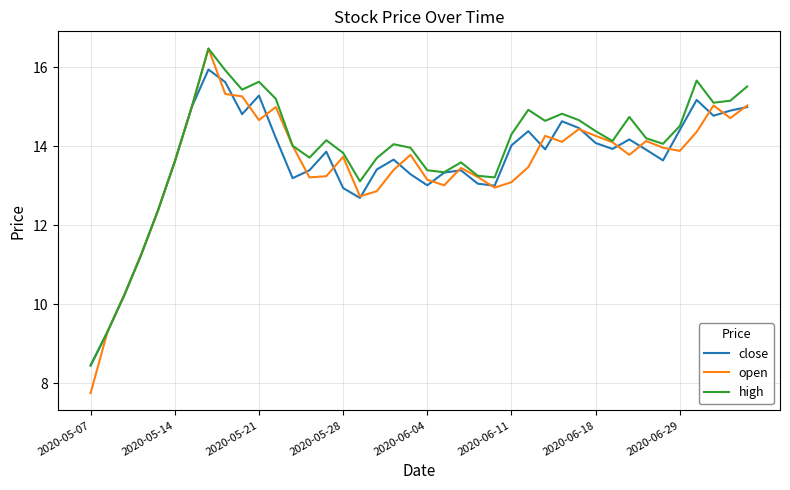

Which series has the largest total across all categories?

high